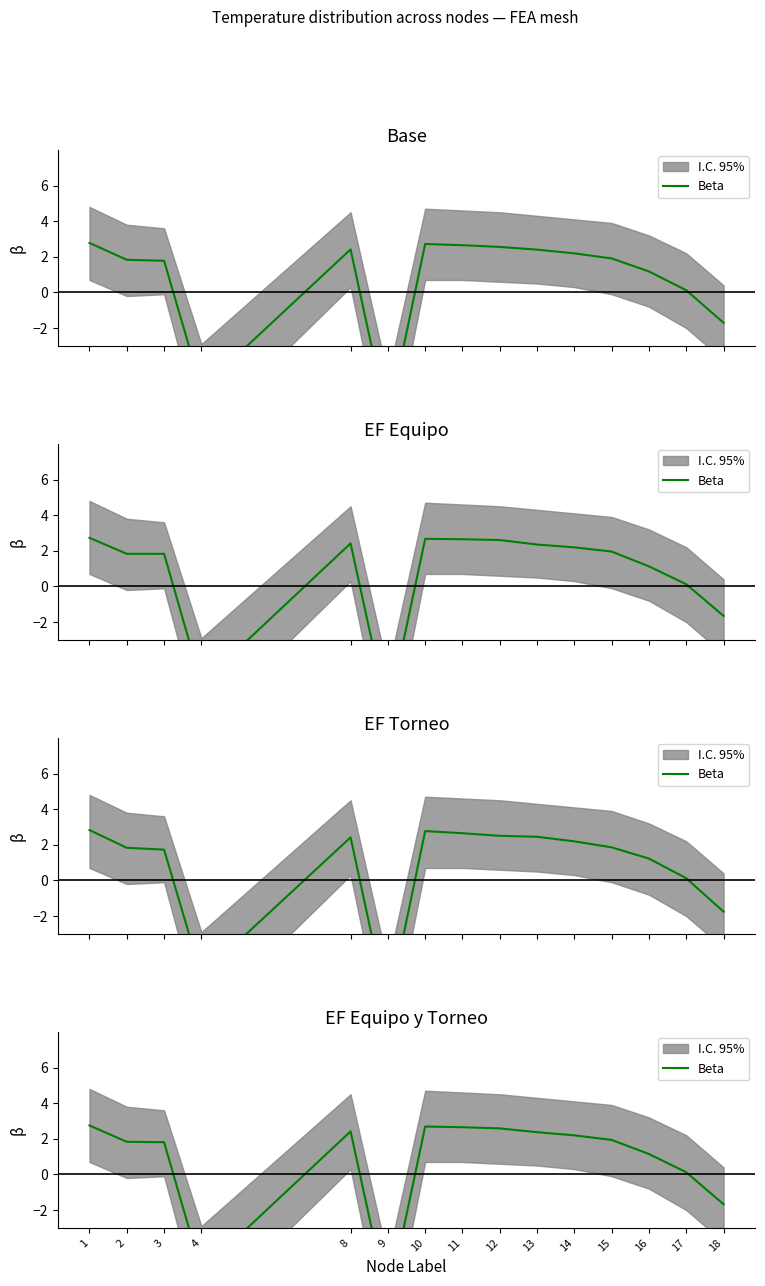

Is this an area chart (filled region under the line)?

No